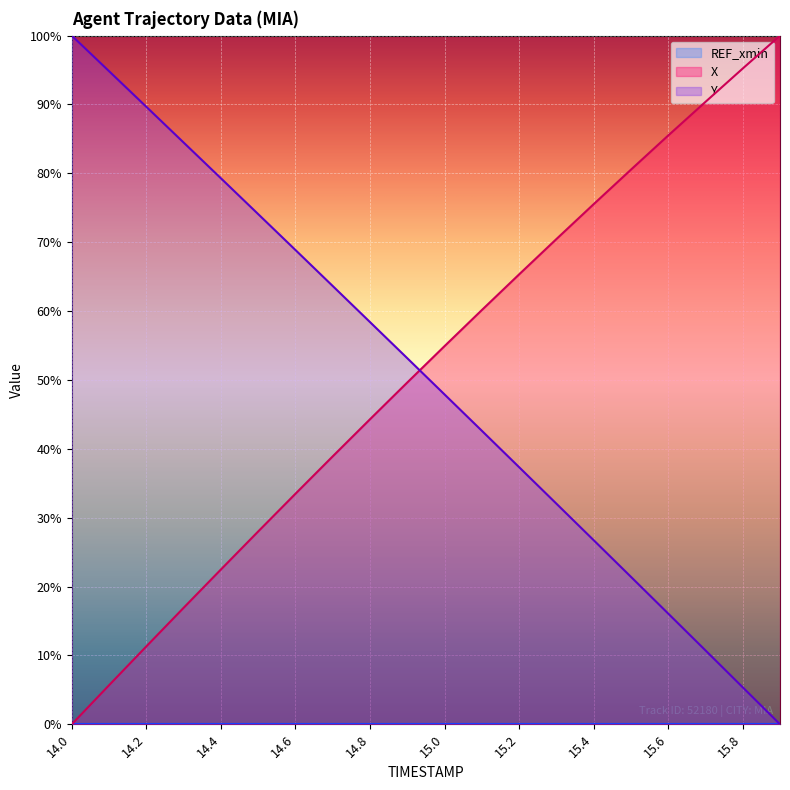

True or false: Y has a value of 58.4 at 14.8.

True